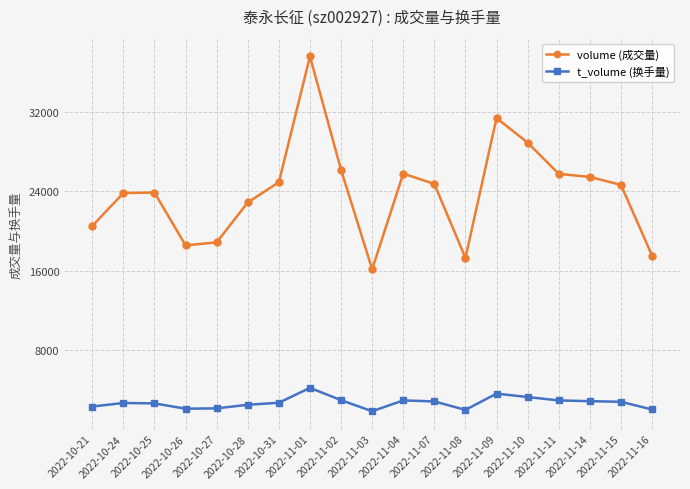

How many data points does each series have?

19